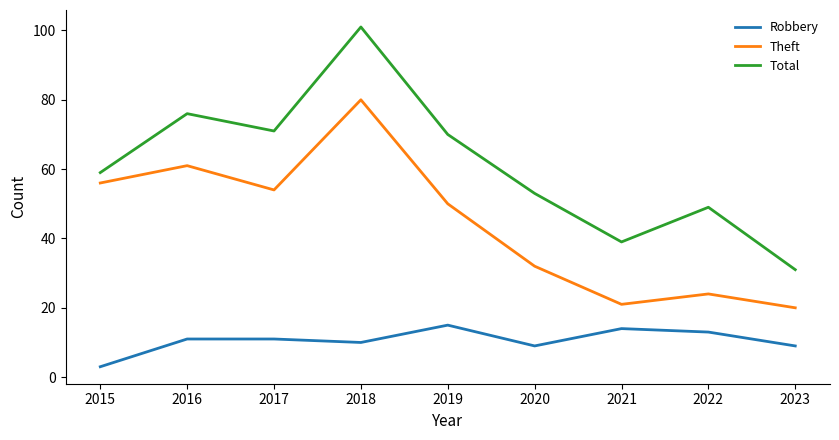

How many values in the Total series are below 59?

4